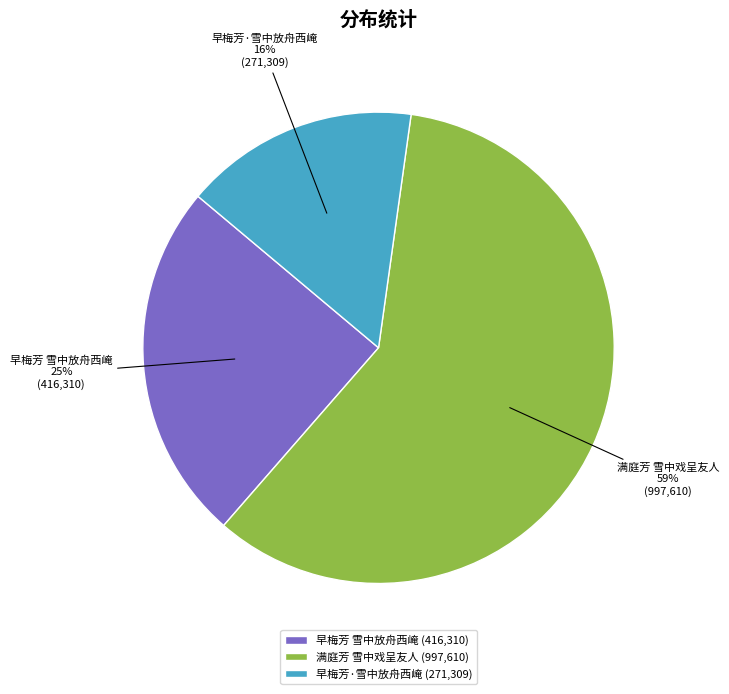

Count the number of slices in the pie.

3